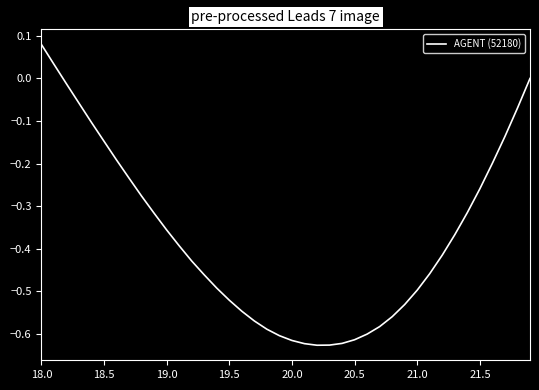

How many lines are shown in the chart?

1